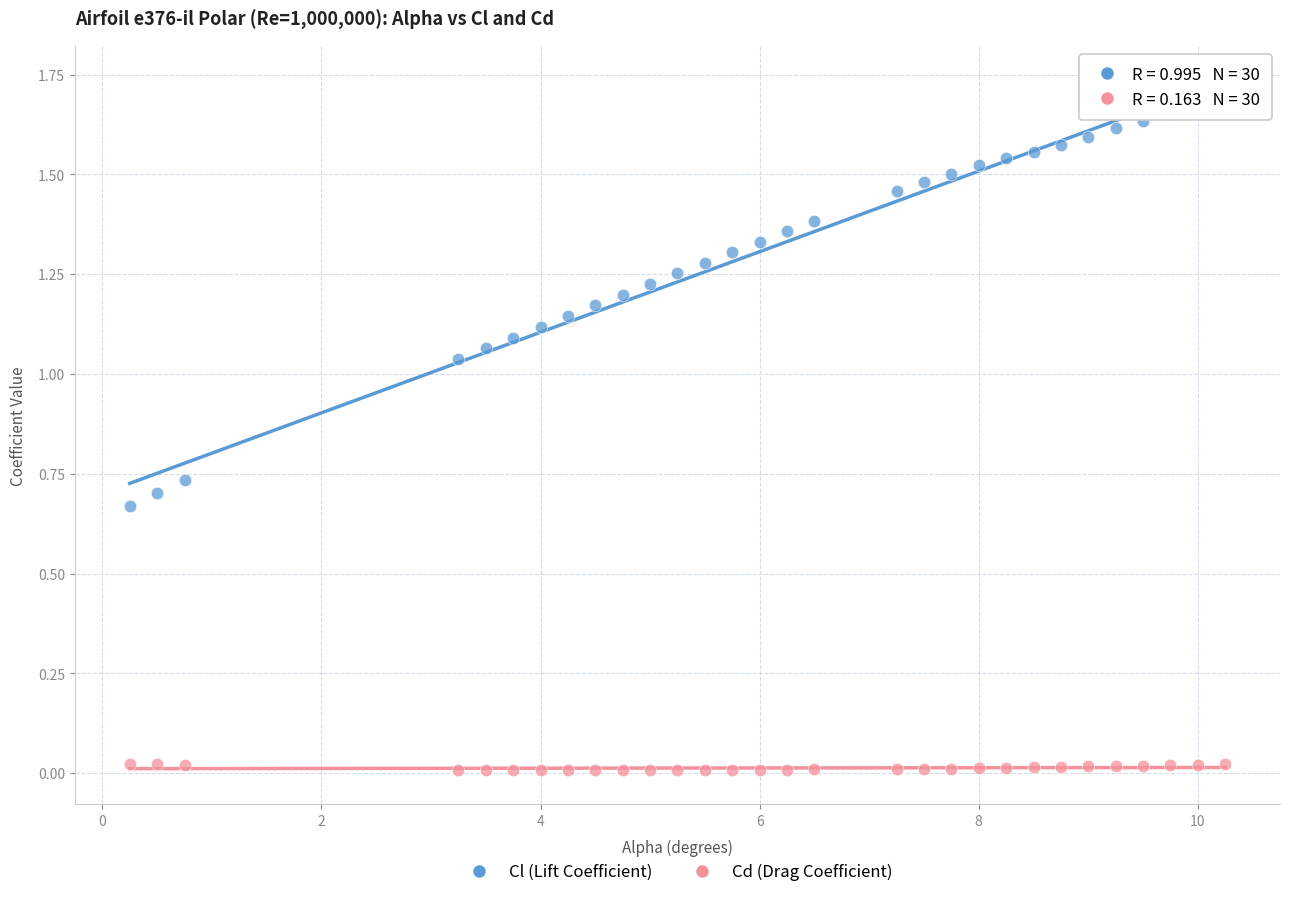

Which series contains the lowest Y value?

Cd (Drag Coefficient)